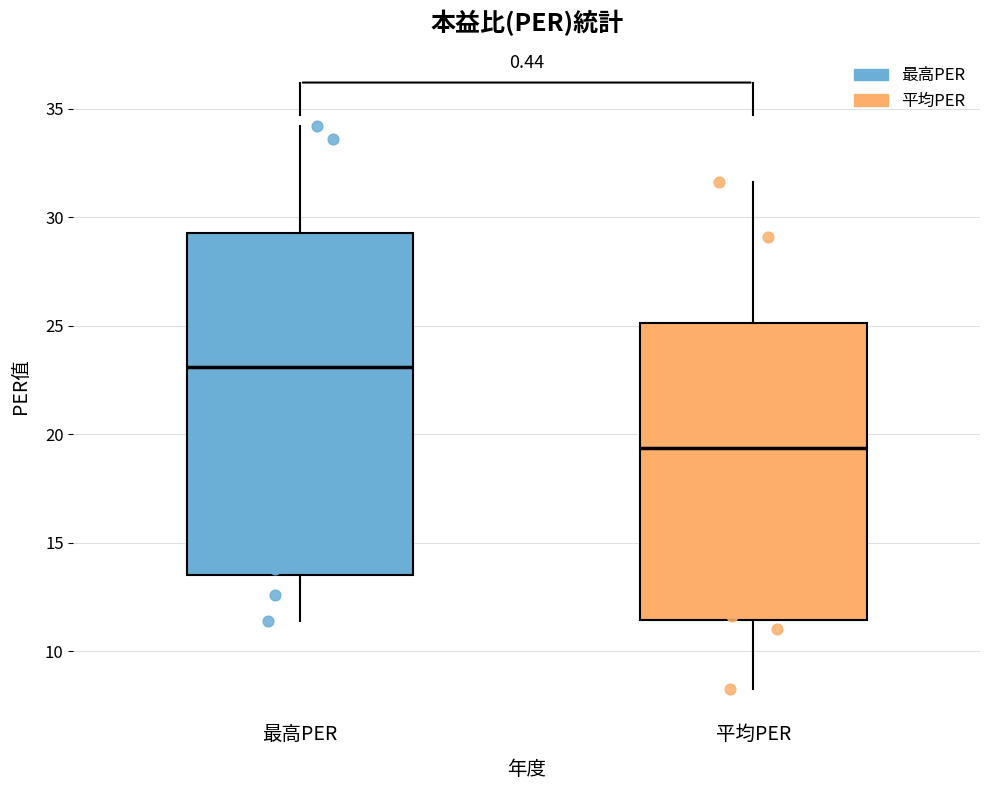

Reading left to right, read every box against the y-axis: the position of its median line, the range the box covers, and the ends of its whiskers. The values are not printed on the chart, so give them approximately, as read against the axis.

最高PER: median 23.0, box 13.5 to 29.5, whiskers 11.5 to 34.0
平均PER: median 19.5, box 11.5 to 25.0, whiskers 8.5 to 31.5